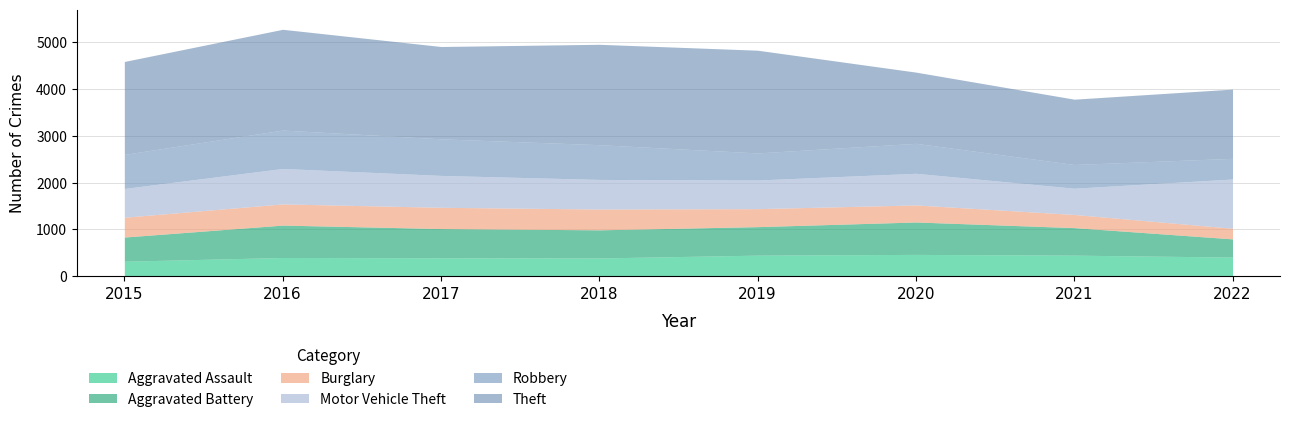

What are all the series names shown in the legend?

Aggravated Assault, Aggravated Battery, Burglary, Motor Vehicle Theft, Robbery, Theft